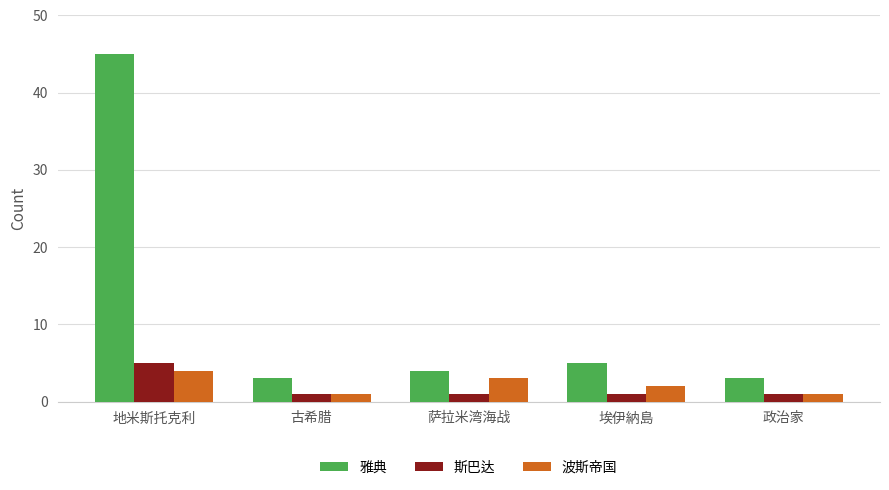

Is it true that 雅典 equals 3 at 古希腊?

True